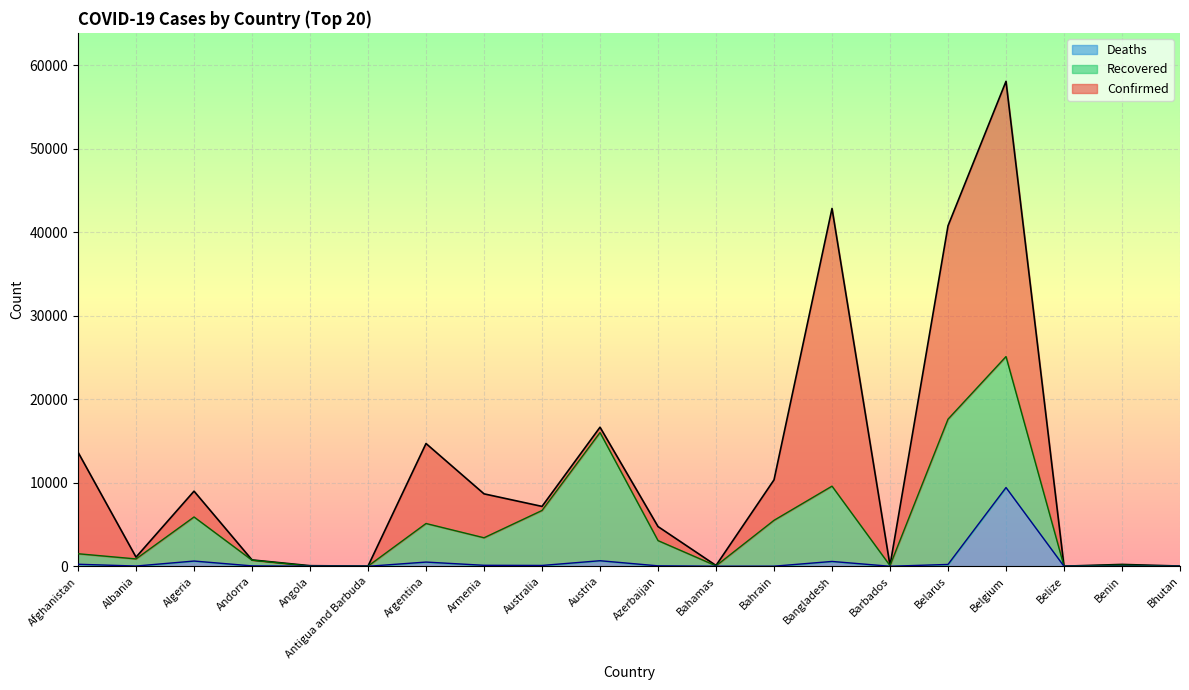

Is the value of Deaths at Austria greater than the value of Confirmed at Armenia?

No